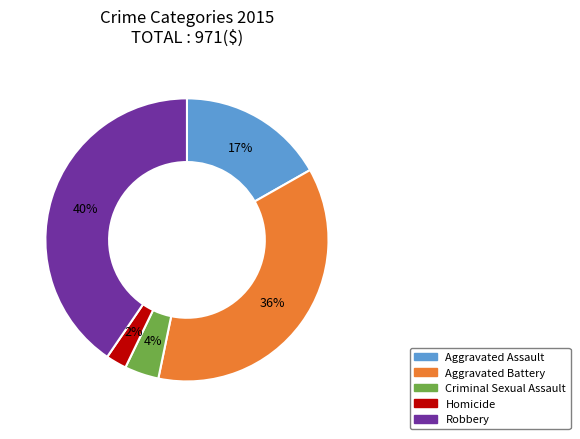

To the nearest percent, what is the combined percentage of Homicide and Aggravated Assault?

19%